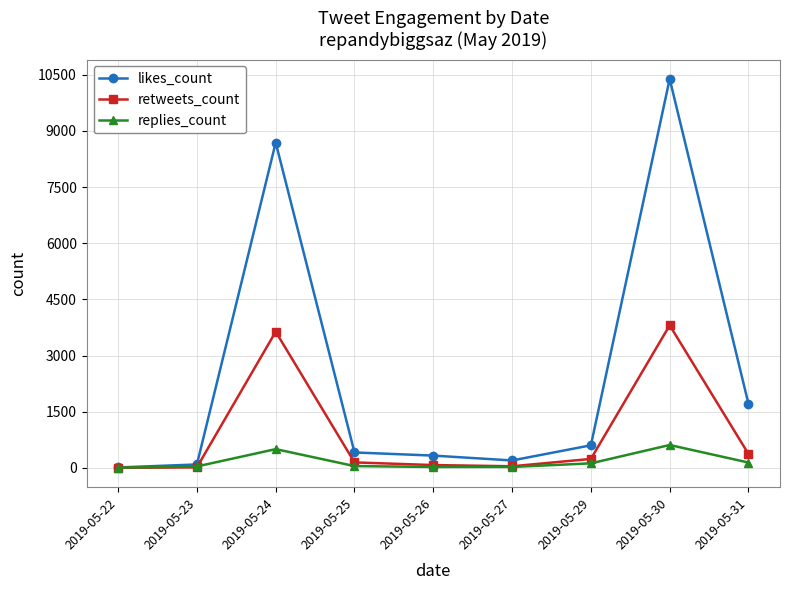

True or false: retweets_count has a value of -1739 at 2019-05-22.

False